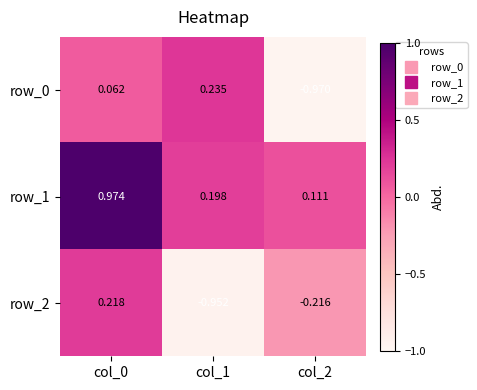

Is the value of row_2 at col_2 greater than the value of row_0 at col_1?

No